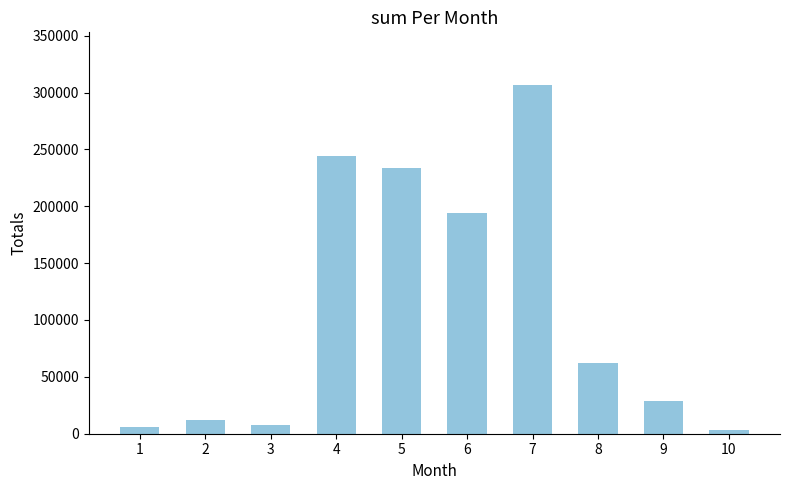

At which label is the value closest to 155283?

6